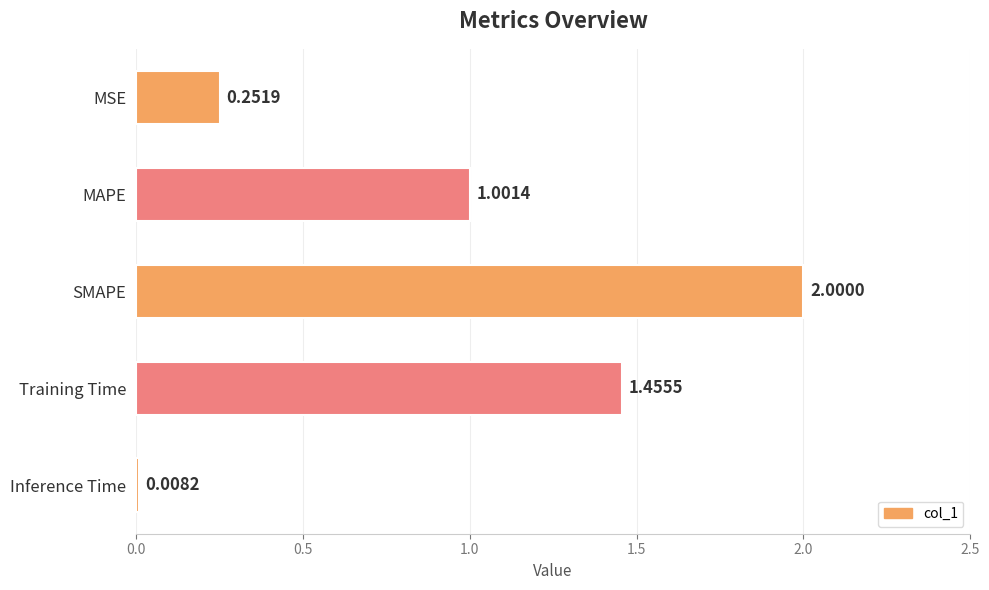

List the labels in order of value, largest first.

SMAPE, Training Time, MAPE, MSE, Inference Time